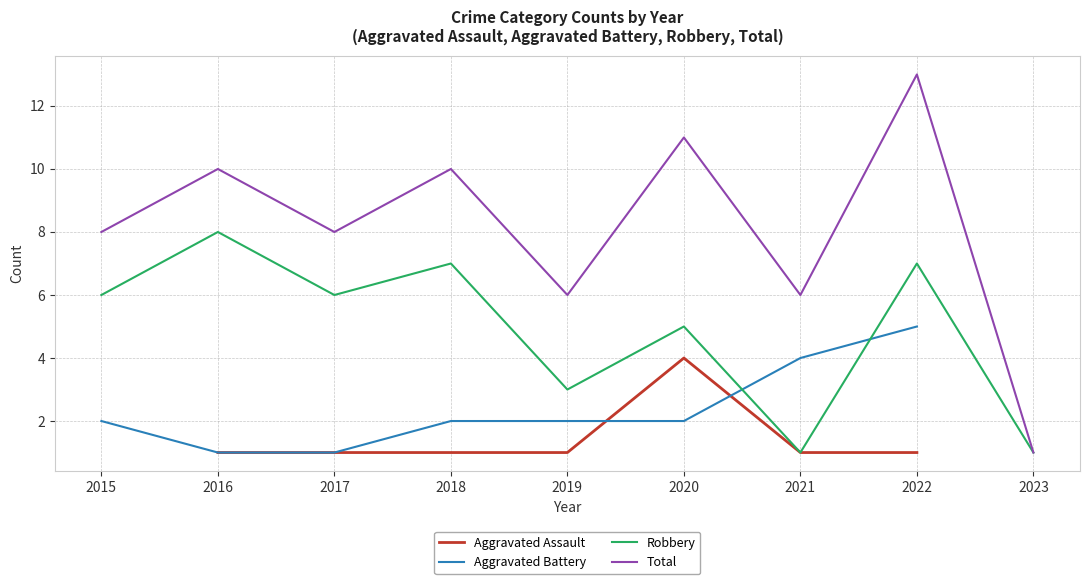

Where does the Aggravated Battery series first go above 2?

2021